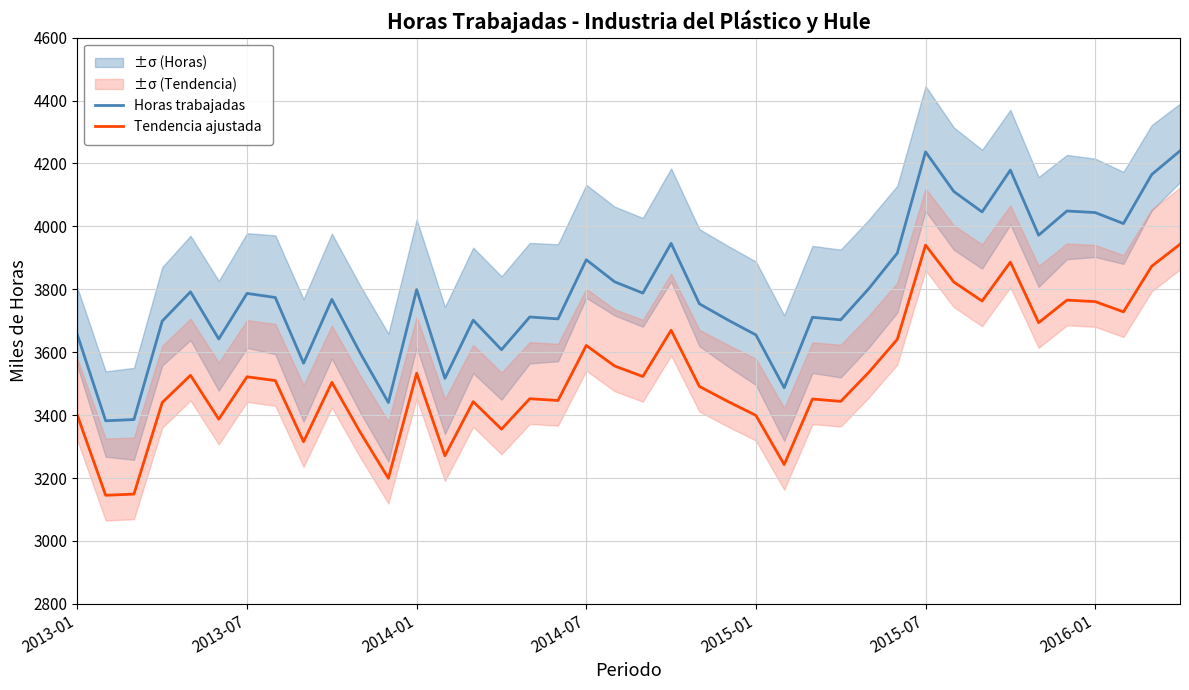

What are all the series names shown in the legend?

Horas trabajadas, Tendencia ajustada